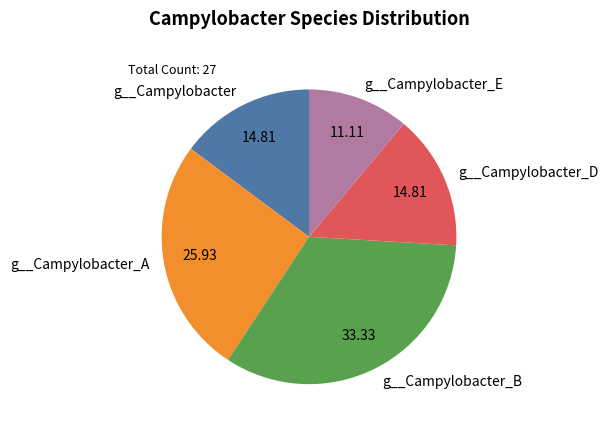

Is the sum of g__Campylobacter_D and g__Campylobacter_B greater than half?

No